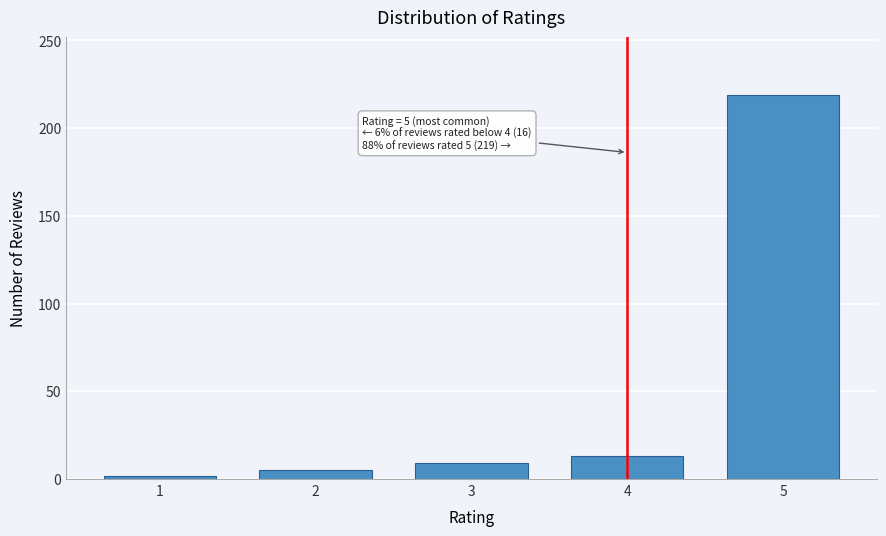

Reading right to left, what are all the values shown in this chart?

5=219	4=13	3=9	2=5	1=2